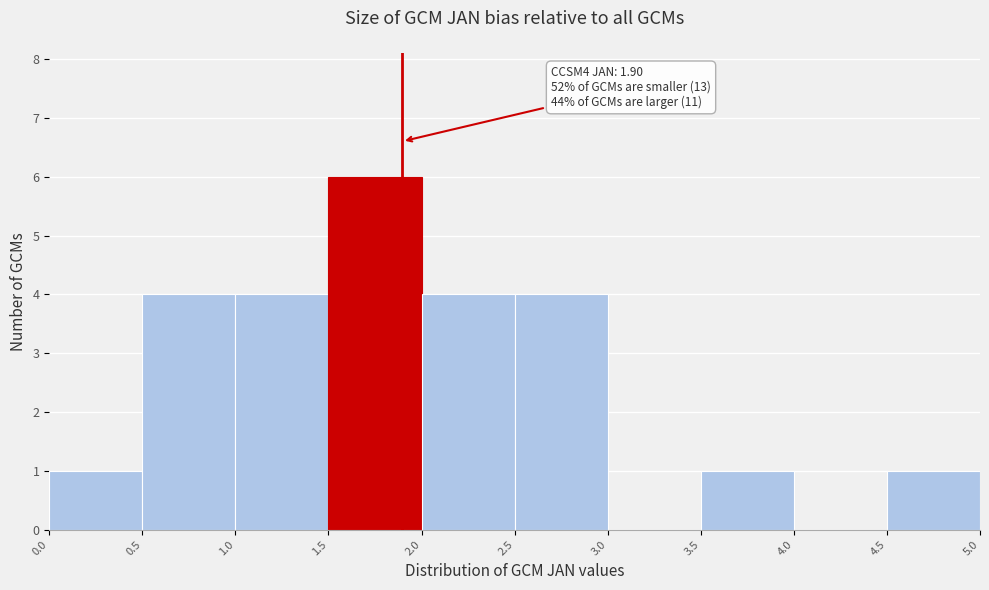

Which range on the x-axis has the tallest bar?

1.5 to 2.0